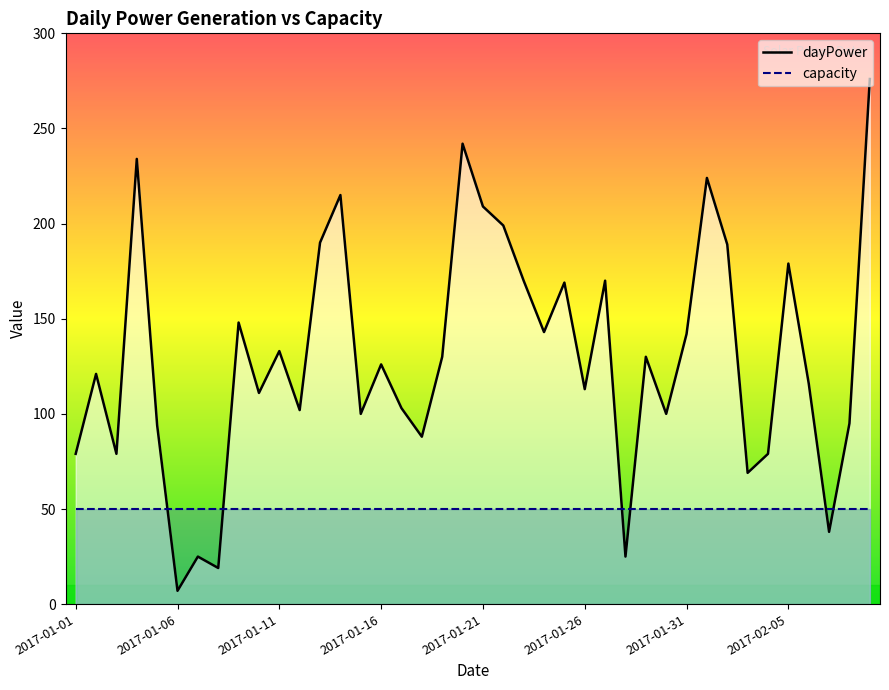

At how many categories does at least one series exceed 223?

4